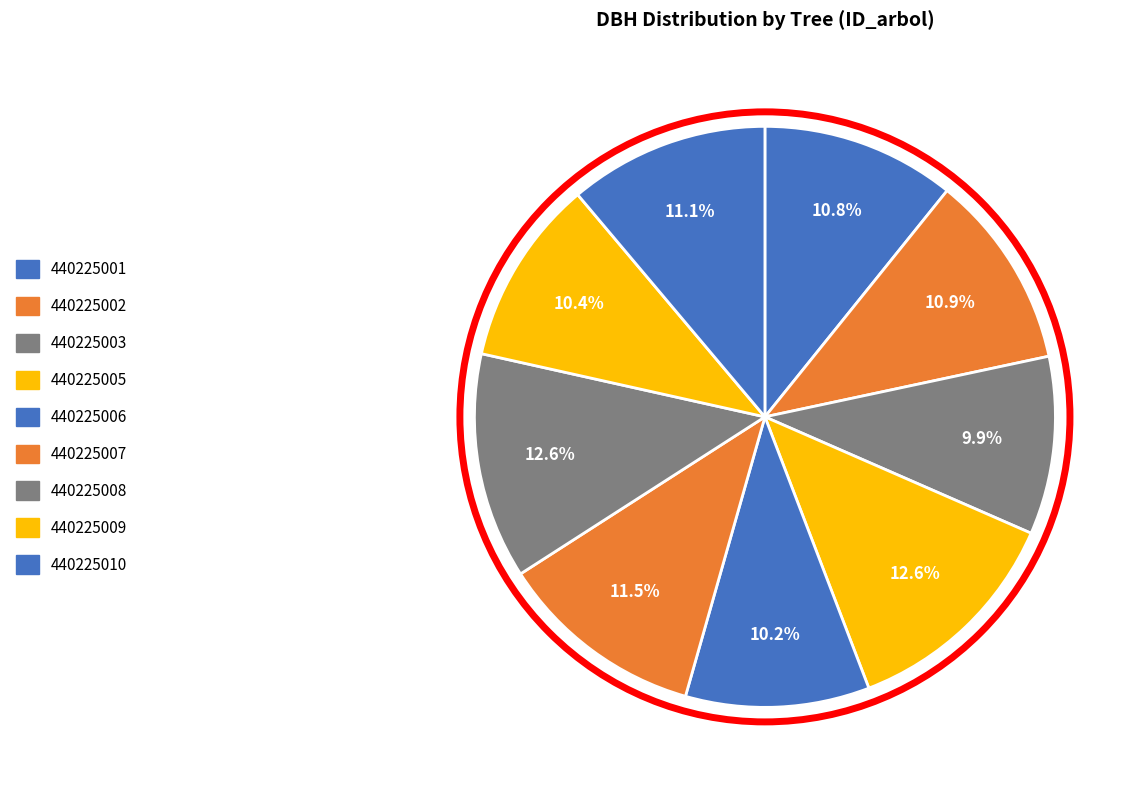

Between 440225005 and 440225010, which is larger?

440225005